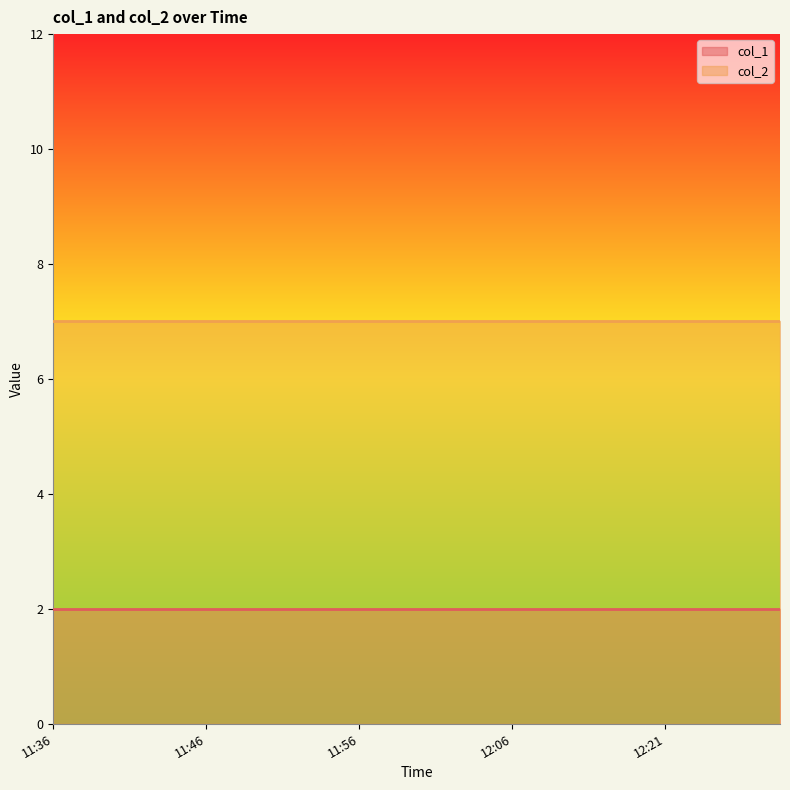

What is the greatest value displayed?

7